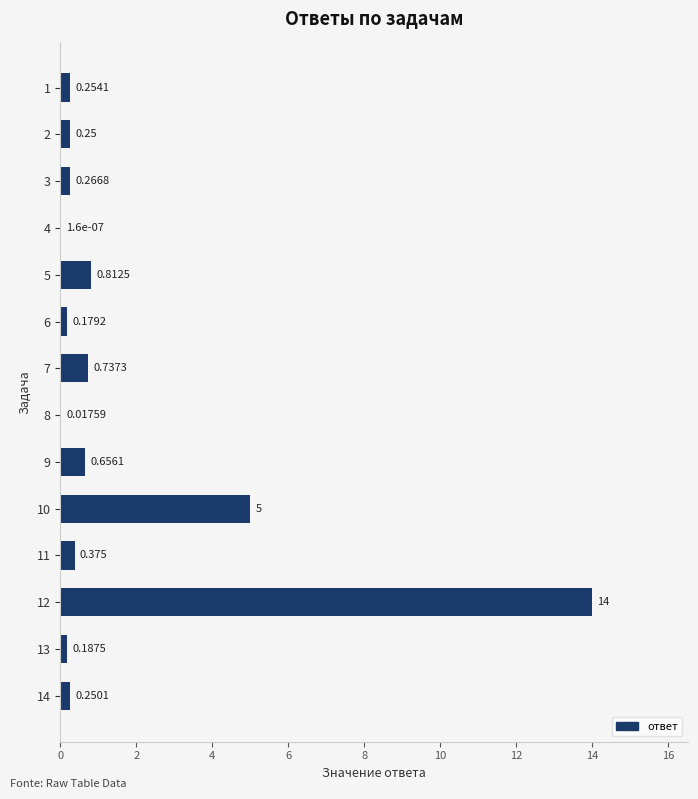

Which label corresponds to the largest value in the chart?

12